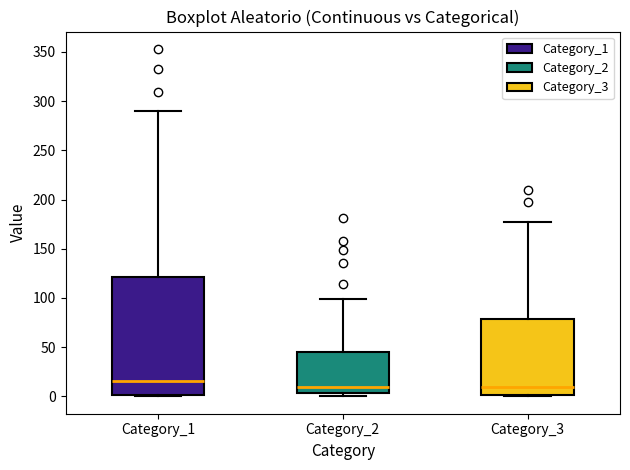

Which box is the tallest, from its lower edge to its upper edge?

Category_1